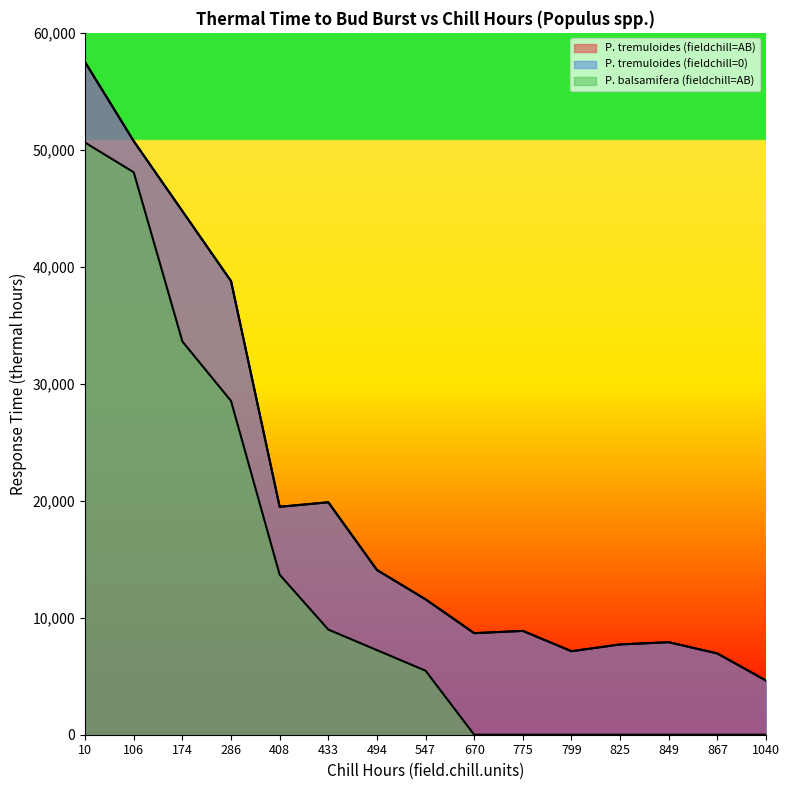

True or false: P. balsamifera (fieldchill=AB) has more than 2 points higher than both neighbors.

False